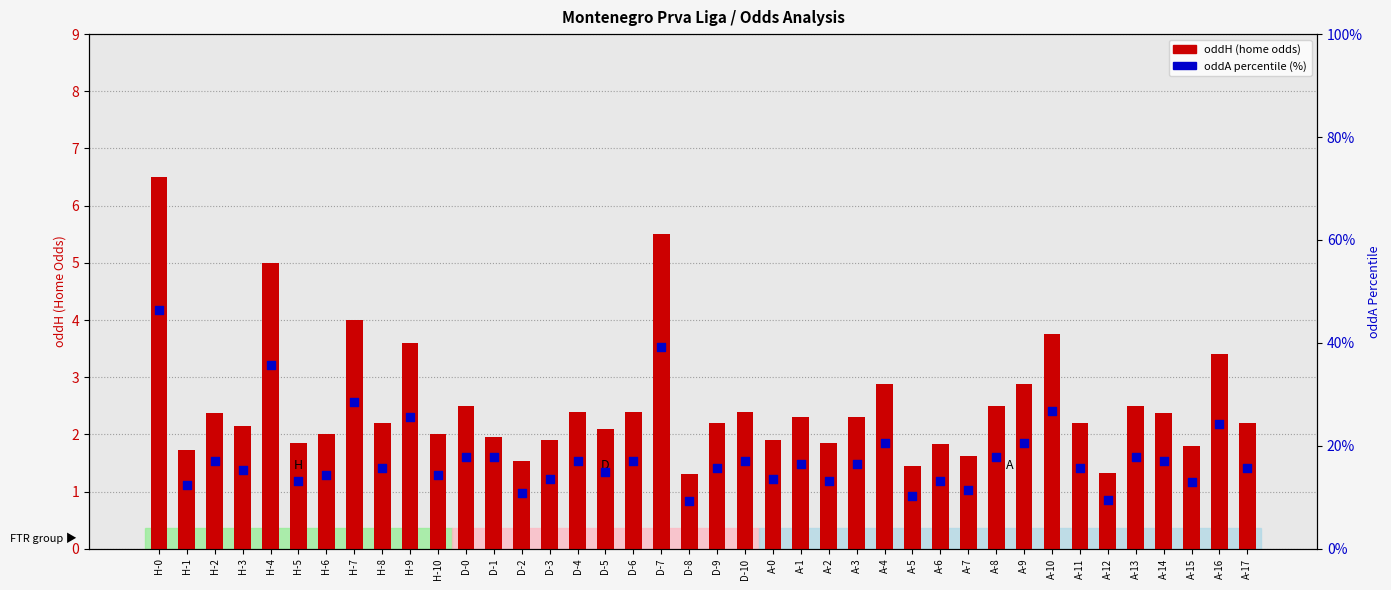

At how many categories does at least one series exceed 5?

40